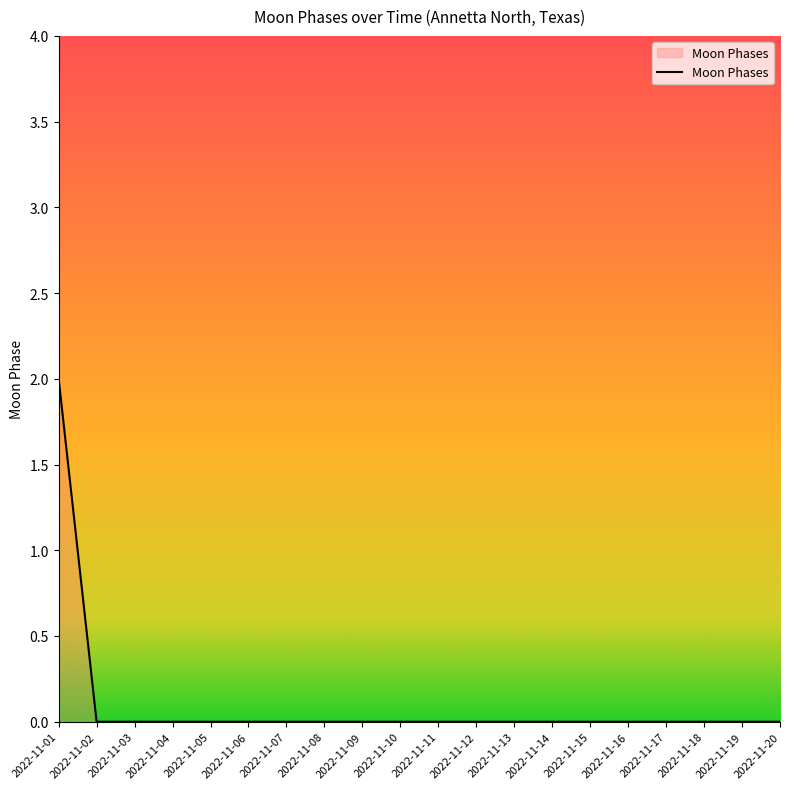

Which has a higher value, 2022-11-19 or 2022-11-01?

2022-11-01